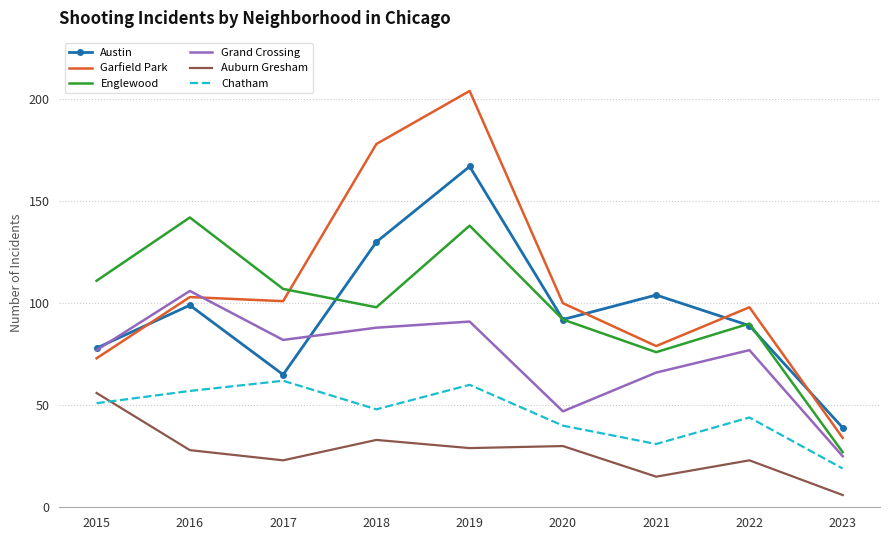

At how many categories does at least one series exceed 118?

3